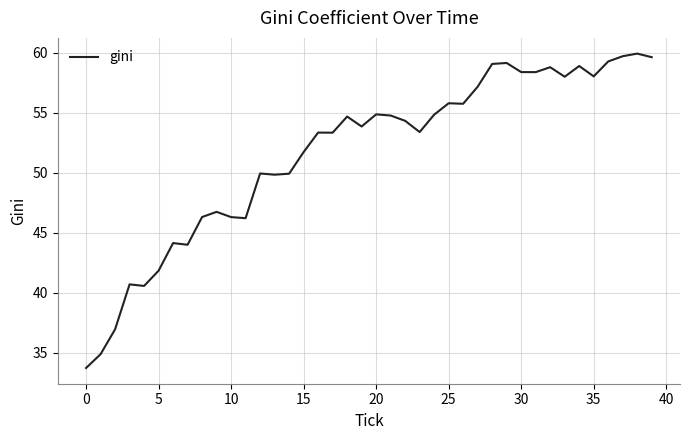

Is this an area chart (filled region under the line)?

No